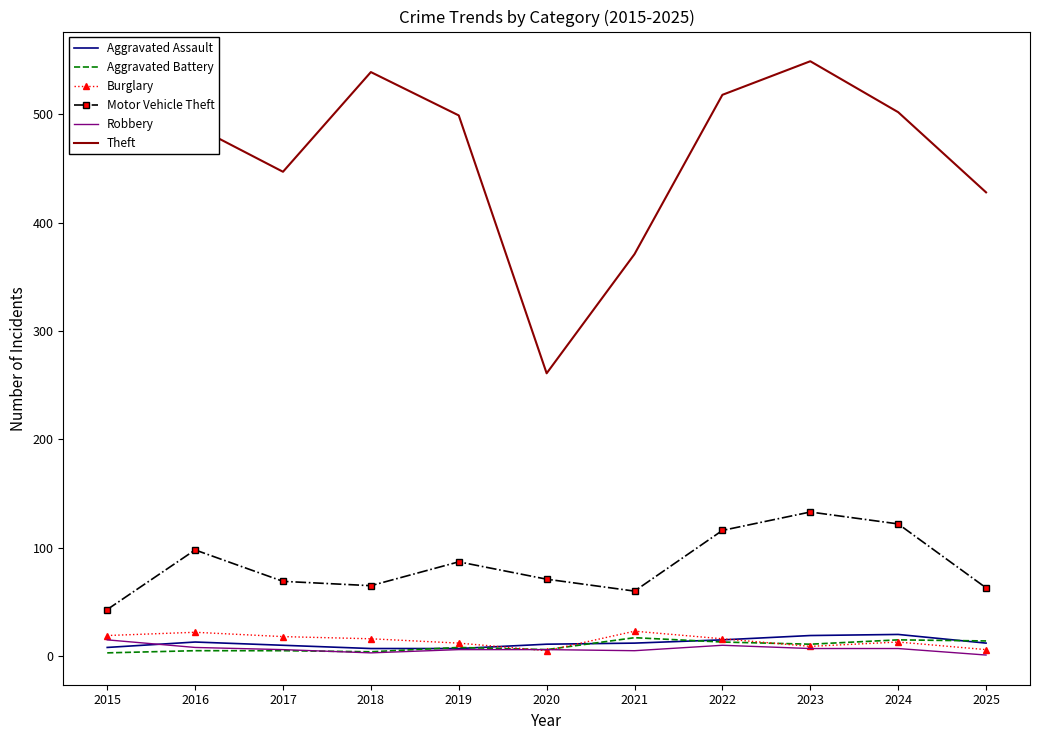

The value of Theft at 2021 is 119. True or false?

False